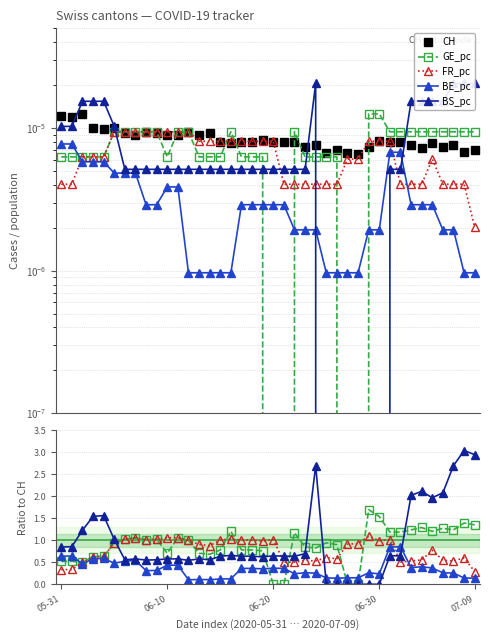

The value of BS_pc at 18 is 1.1. True or false?

False